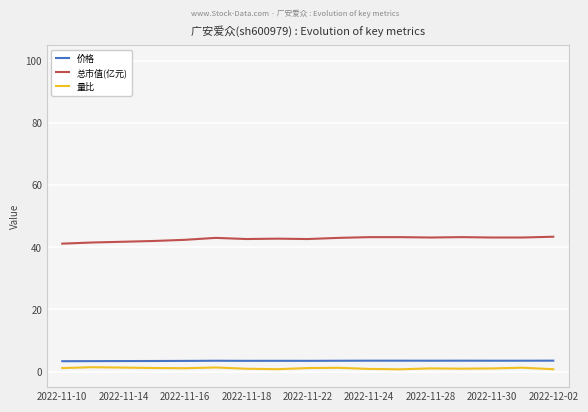

The value of 总市值(亿元) at 2022-11-16 is 15.9. True or false?

False